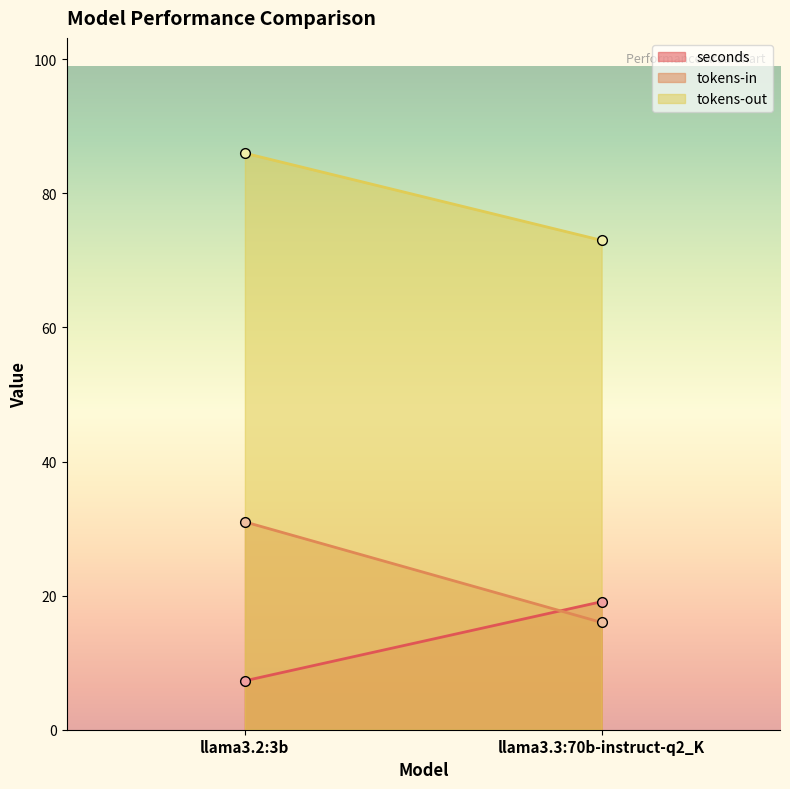

What is the difference between the tokens-out values at llama3.2:3b and llama3.3:70b-instruct-q2_K?

13.0